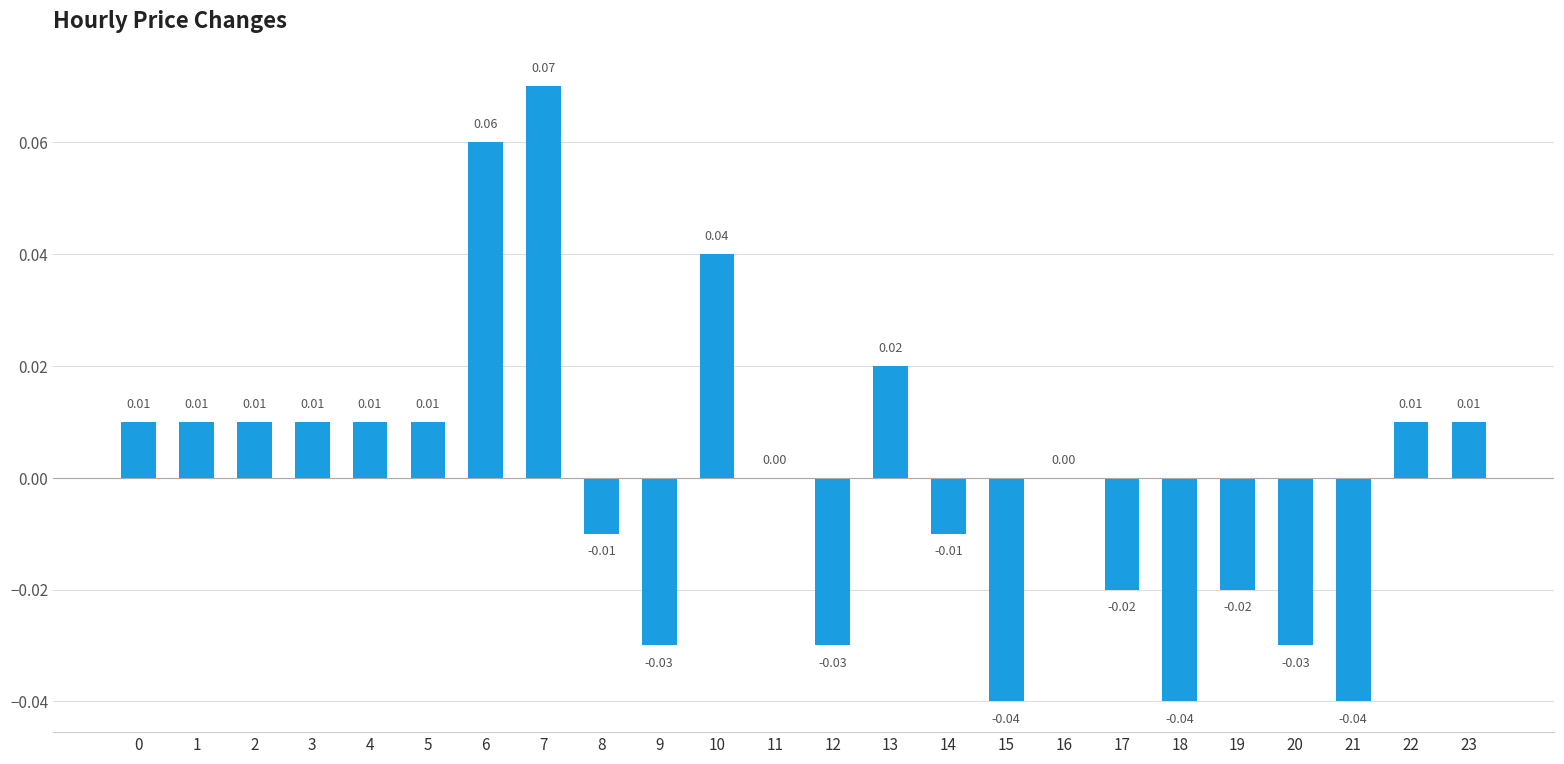

The chart shows a value of -0.0 at 8. True or false?

True